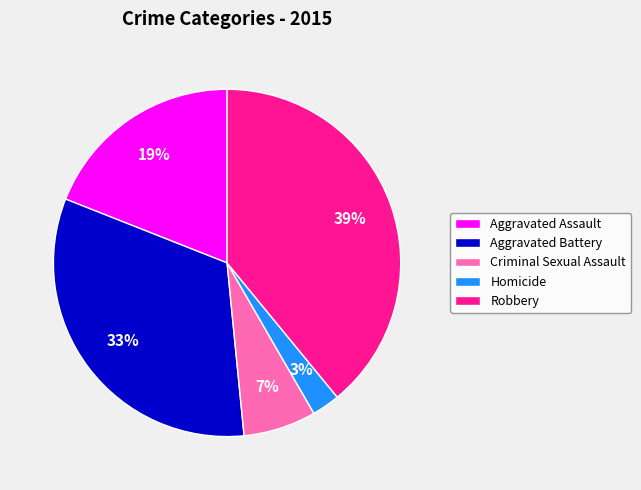

Does Homicide represent more than half of the total?

No